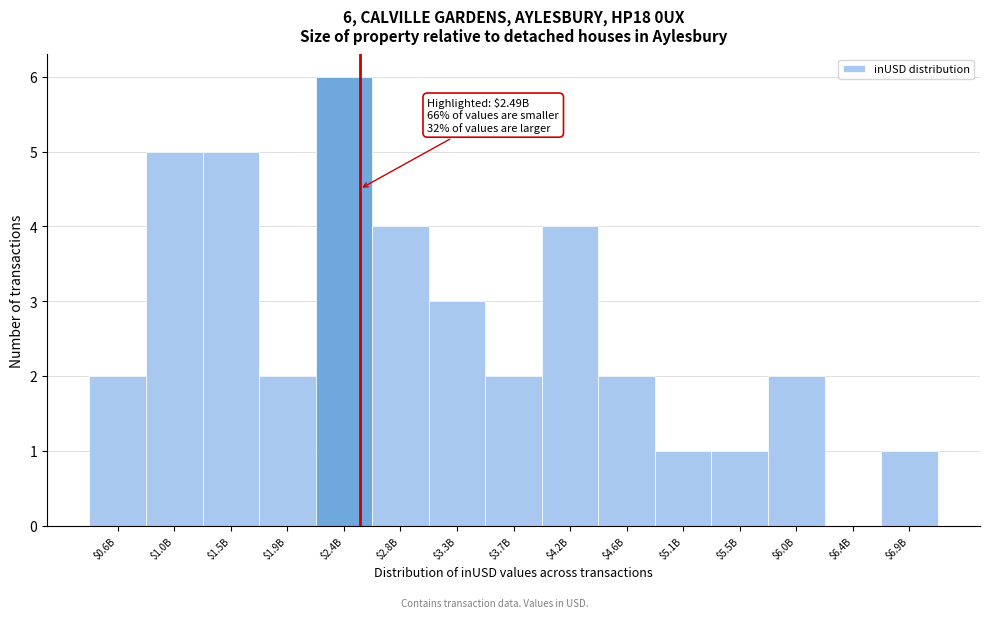

The chart shows a value of 5 at $1.5B. True or false?

True